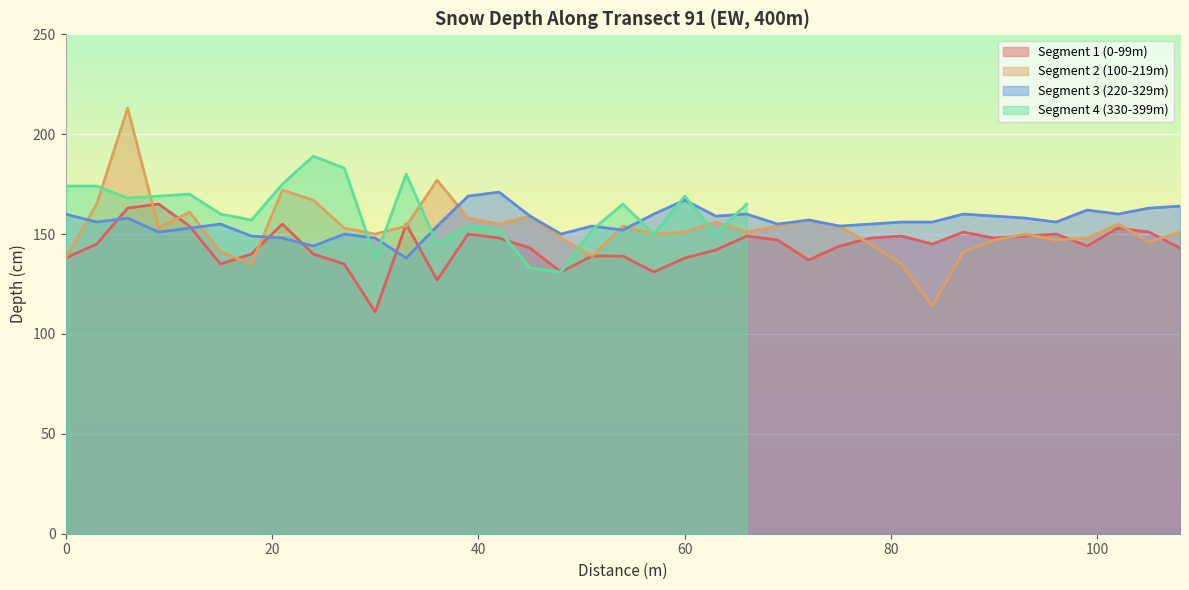

What is the sum of the Segment 2 (100-219m) values at 99 and 60?

299